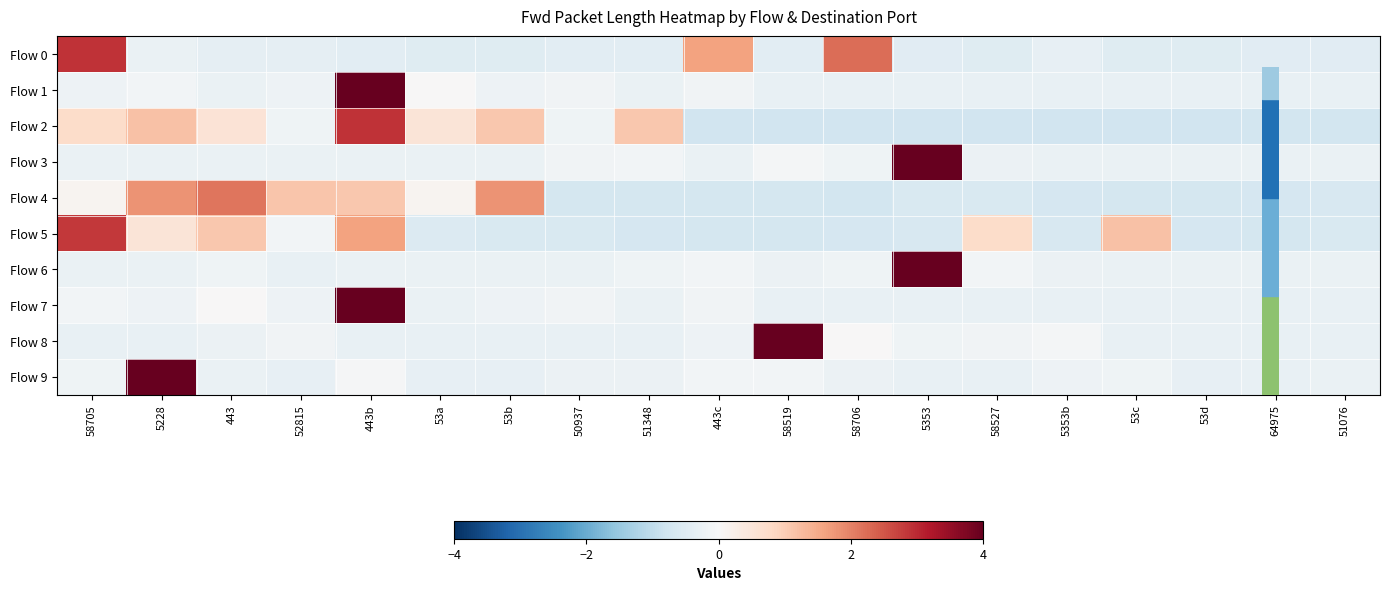

Which series has the largest range (max minus min)?

Flow 9